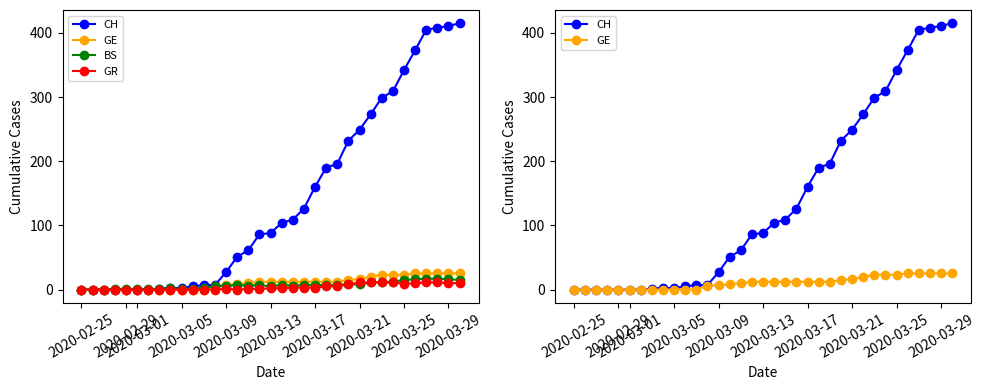

Reading left to right, extract all data points from this chart.

CH: 0	0	0	0	0	0	0	1	3	2	5	7	7	27	51	61	86	88	104	109	126	160	190	196	232	249	273	299	309	342	373	405	408	411	415
GE: 0	0	0	0	0	0	0	0	0	0	0	0	6	7	8	10	12	12	12	12	12	12	12	12	15	16	20	23	23	23	25	25	25	25	25
BS: 0	0	0	1	1	1	1	1	2	1	1	3	5	6	7	6	7	5	7	6	7	7	7	7	8	8	11	12	12	15	16	17	17	16	15
GR: 0	0	0	0	0	0	0	0	0	0	0	0	0	1	0	1	1	2	2	3	3	3	5	5	8	11	11	11	11	9	10	11	11	10	10